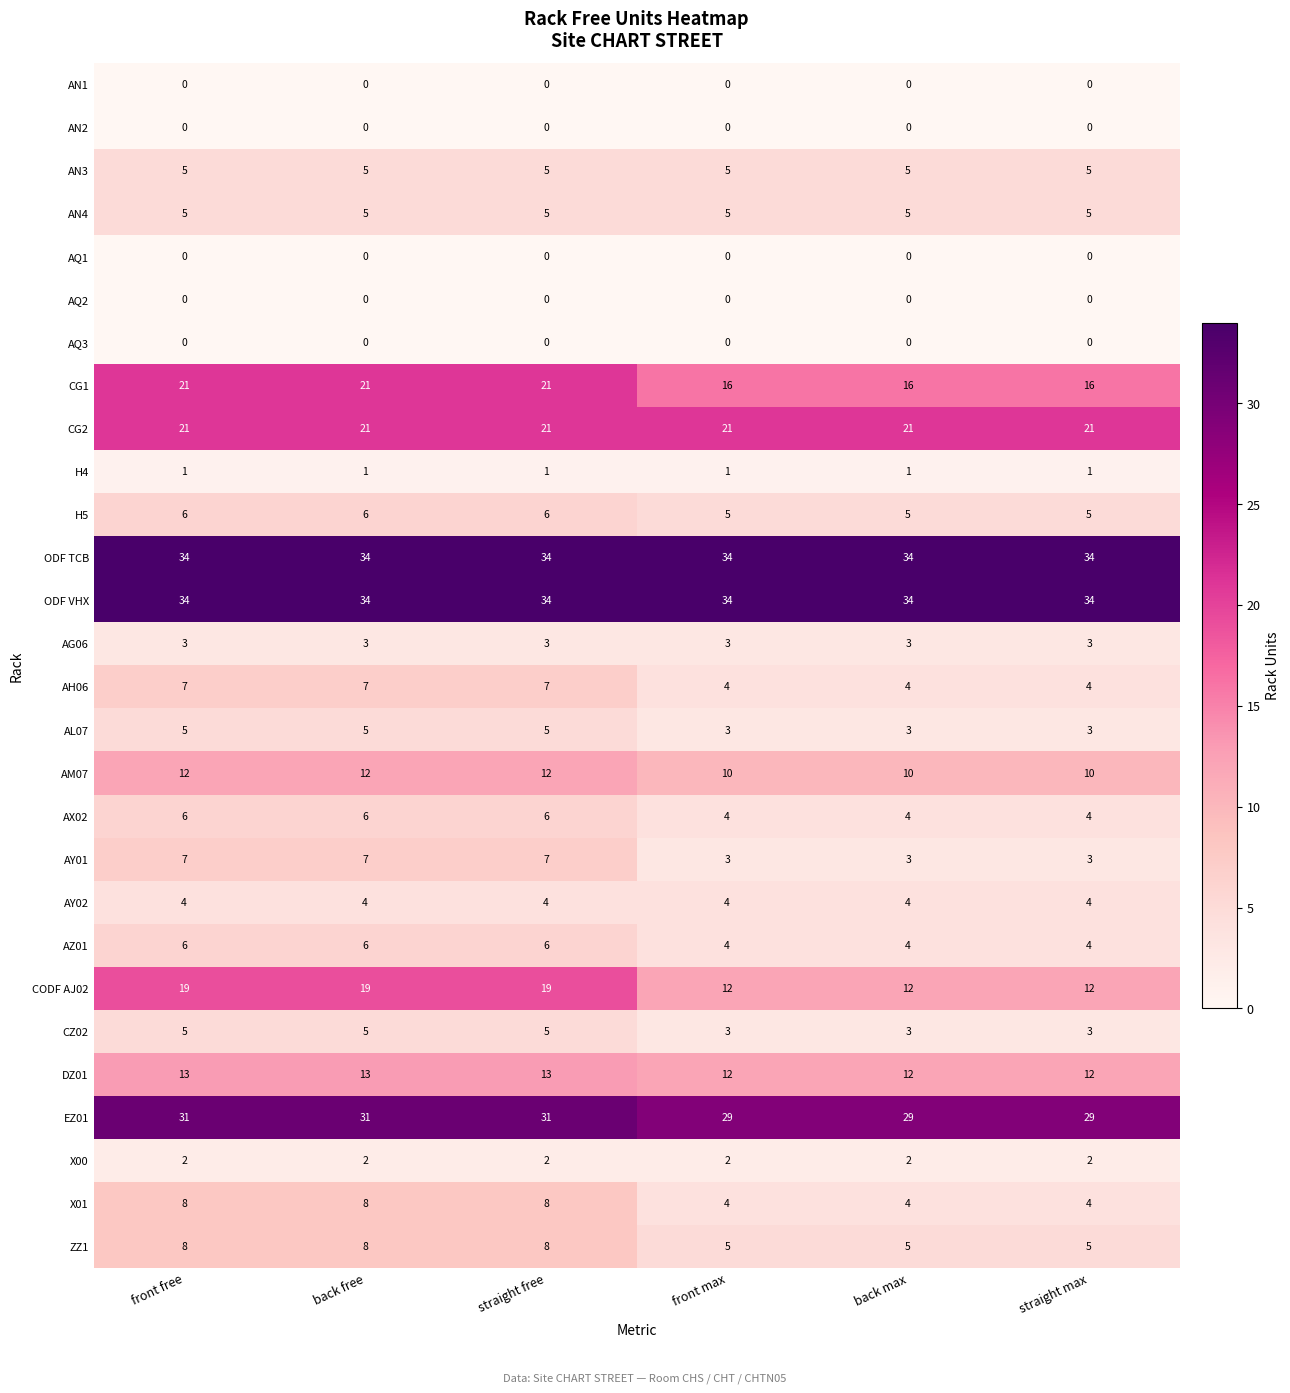

How many series are shown in this chart?

28